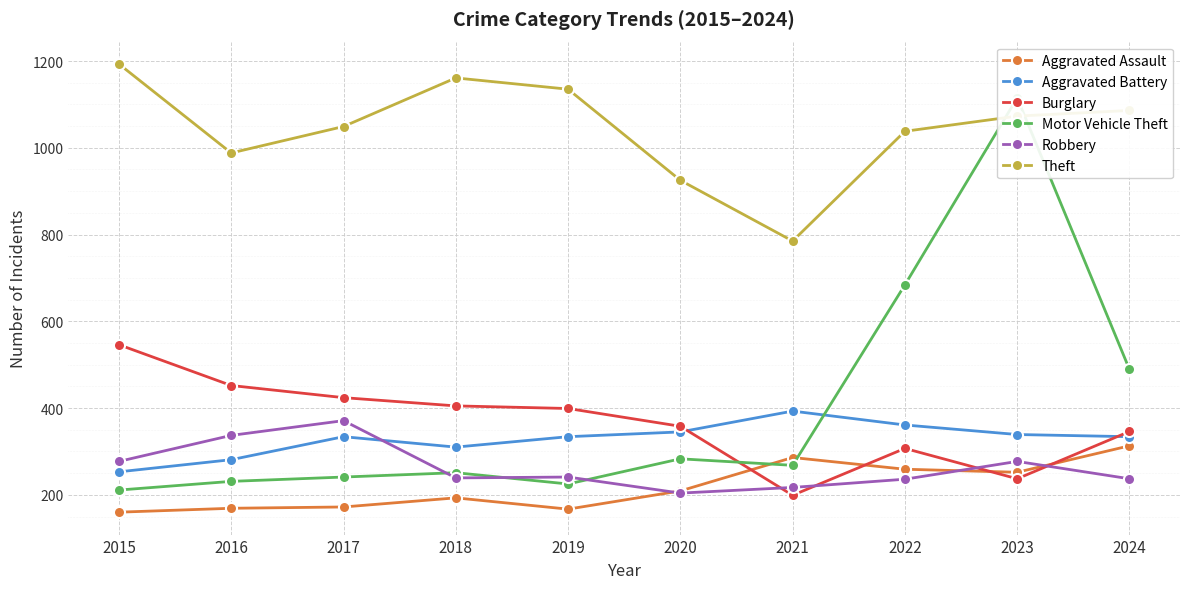

At which category does Burglary reach its first local peak?

2022